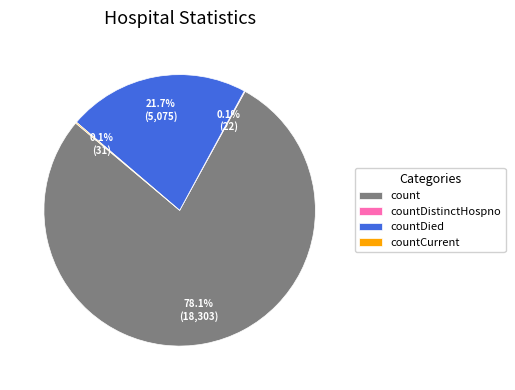

What is the largest slice in the pie chart?

count